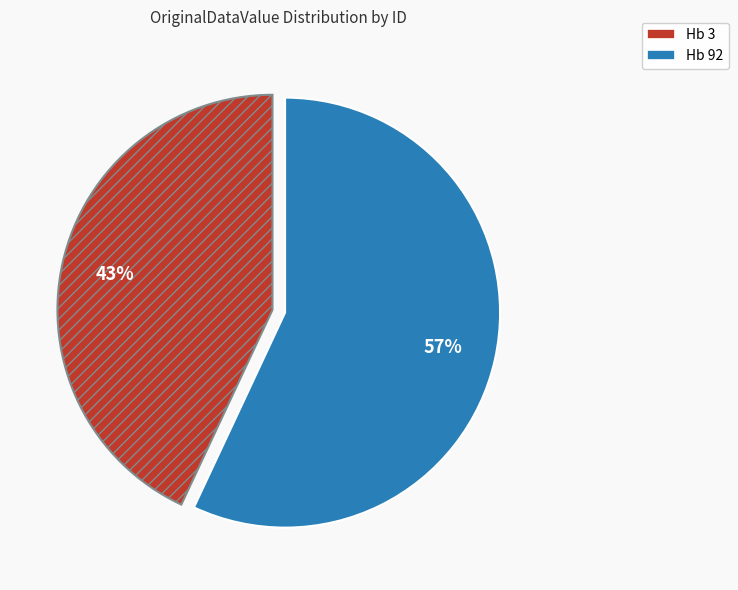

What is the smallest slice in the pie chart?

Hb 3